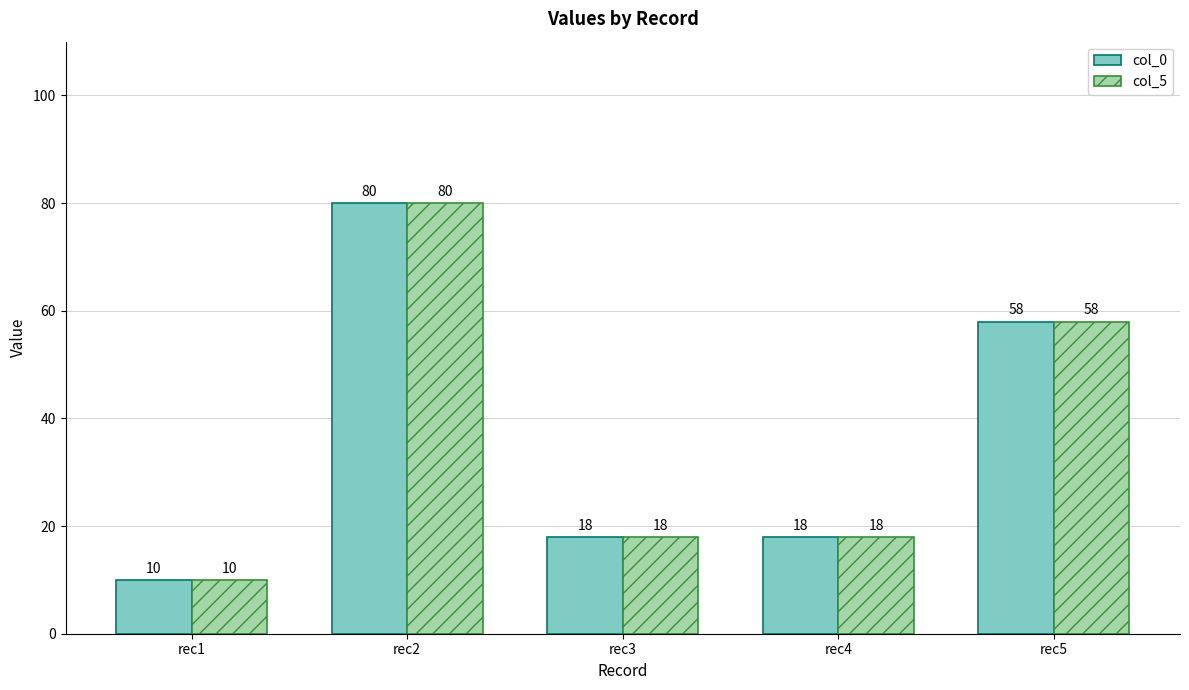

How many values in the col_0 series are below 18?

1